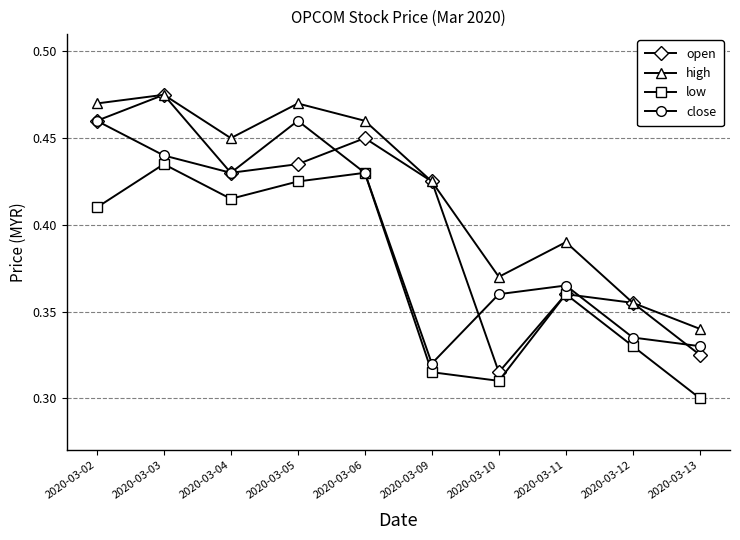

Count the number of categories in the chart.

10